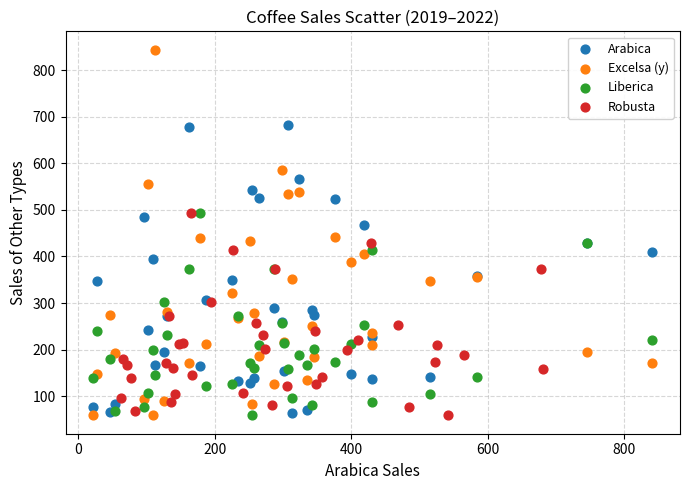

Which series contains the highest Y value?

Excelsa (y)